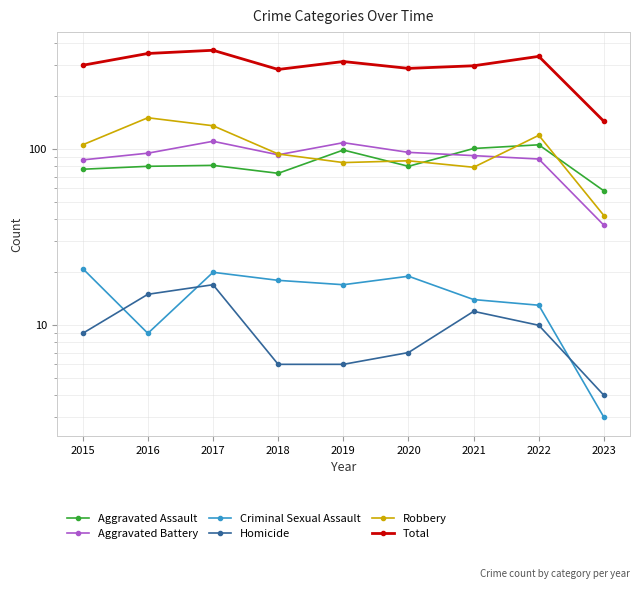

Which series has the largest range (max minus min)?

Total